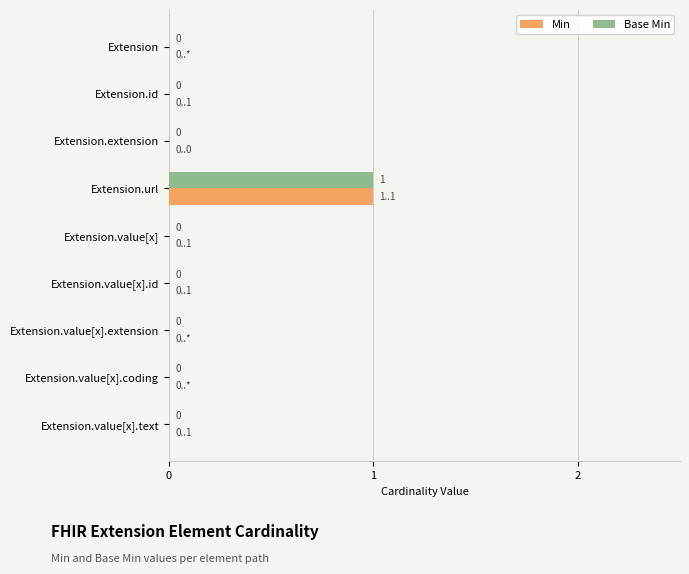

At which category is the sum across all series the highest?

Extension.url